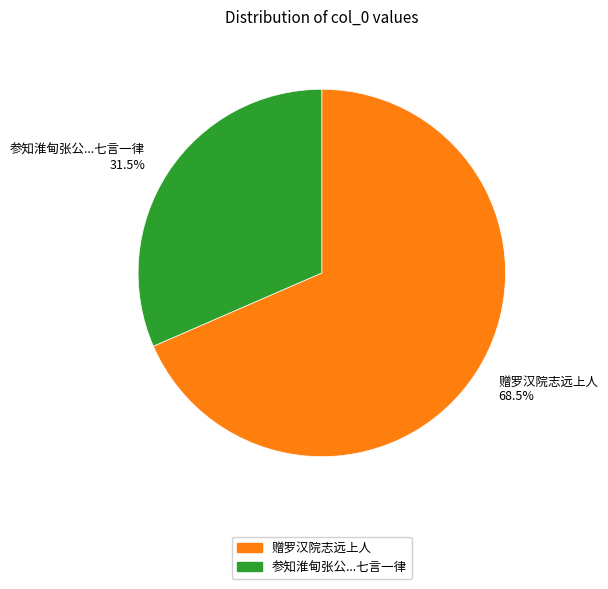

Which has a higher value, 赠罗汉院志远上人 or 参知淮甸张公...七言一律?

赠罗汉院志远上人